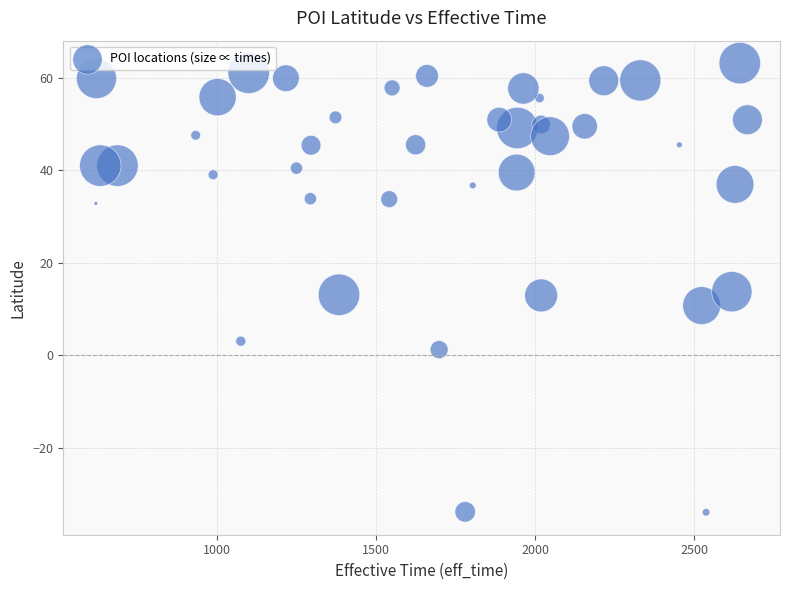

What is the range of X values (max minus min)?

2050.0